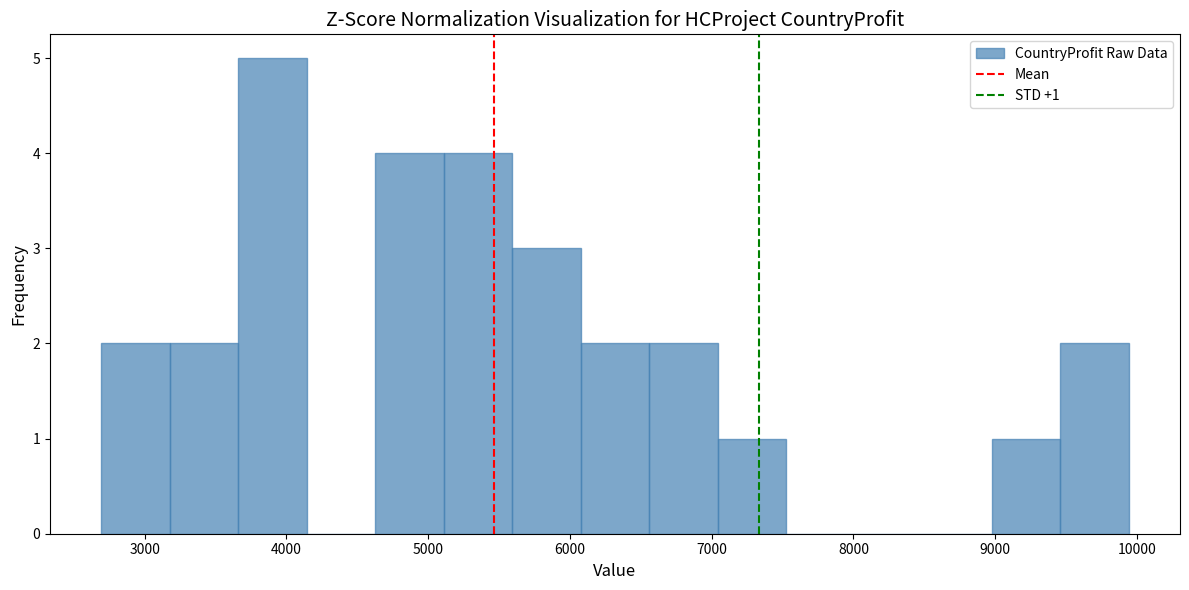

Which range on the x-axis has the tallest bar?

3700 to 4100